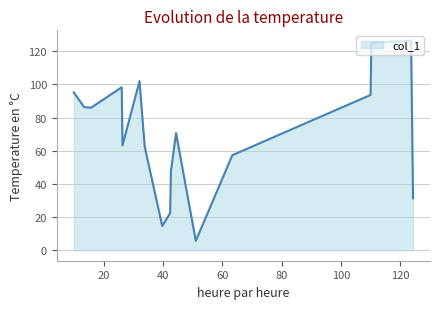

What is the smallest value displayed?

5.7